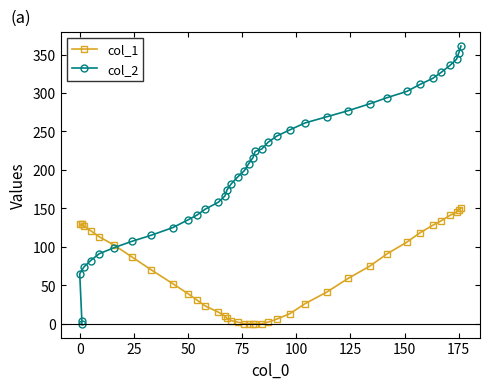

How many data points does each series have?

39